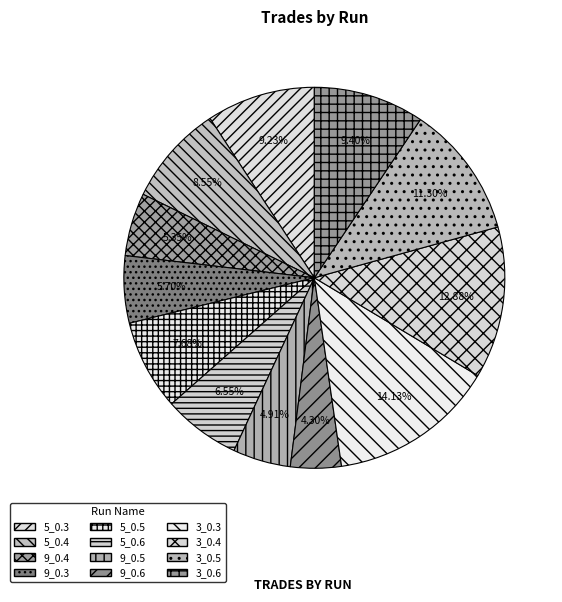

The 9_0.3 slice represents 6% of the pie. True or false?

True